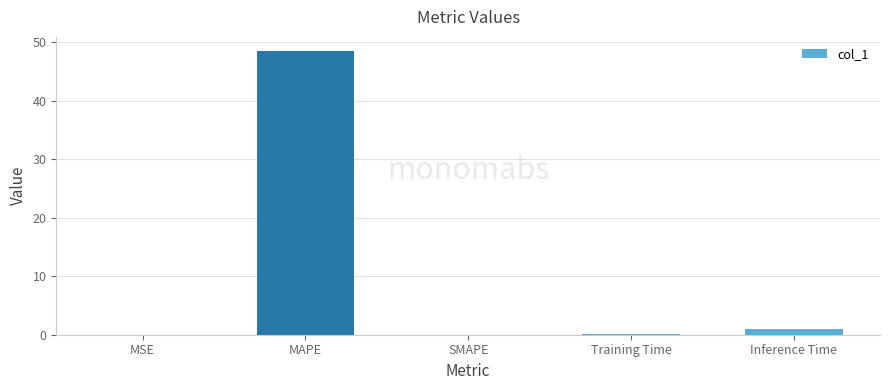

What is the sum of all values?

49.5